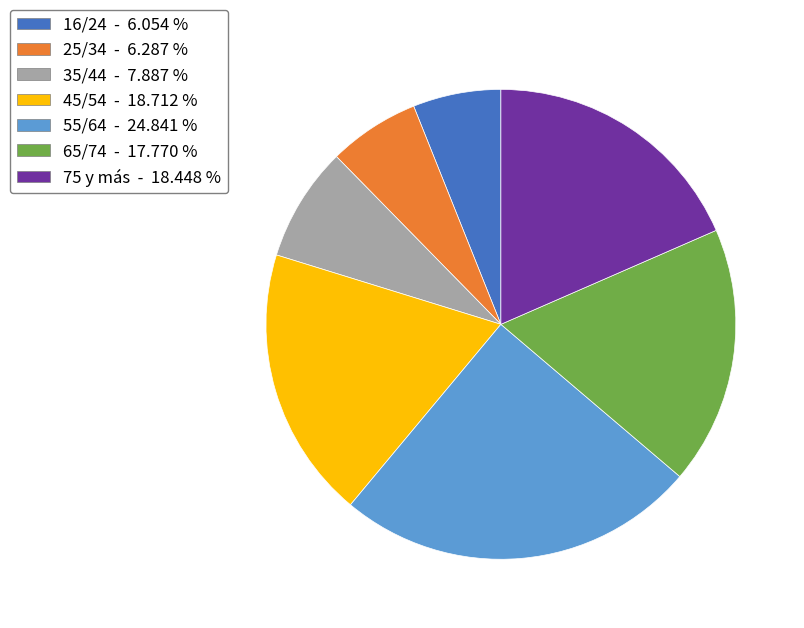

Which category has the biggest portion of the pie?

55/64